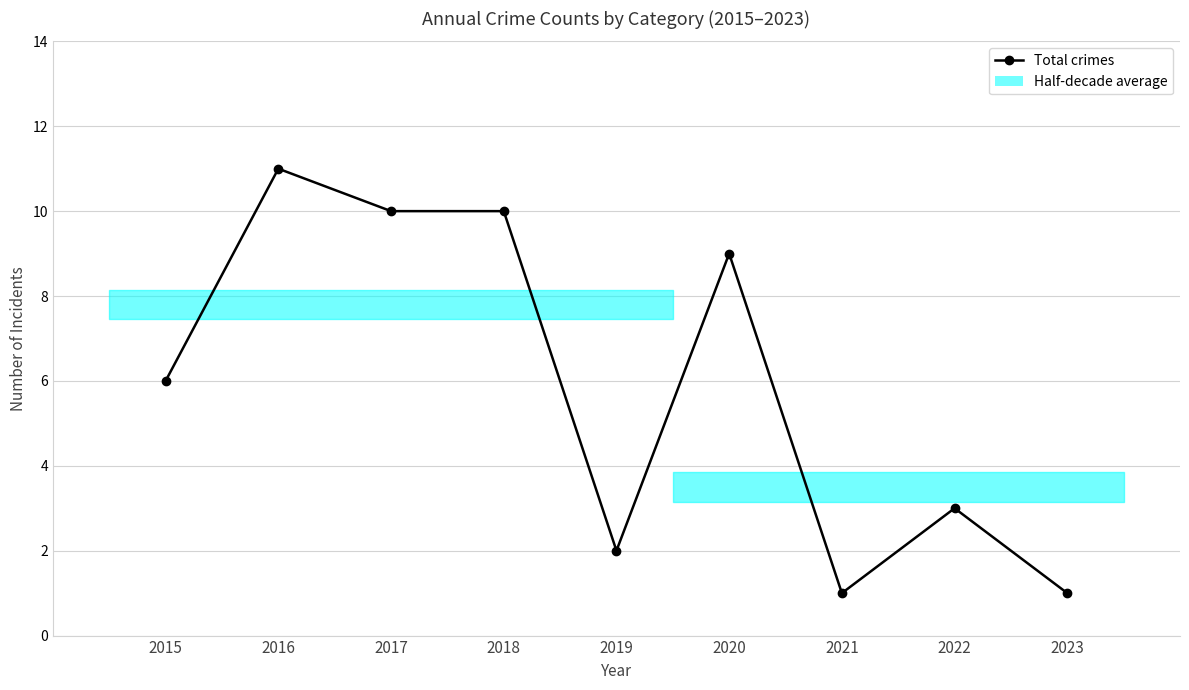

Between 2019 and 2015, which is larger?

2015